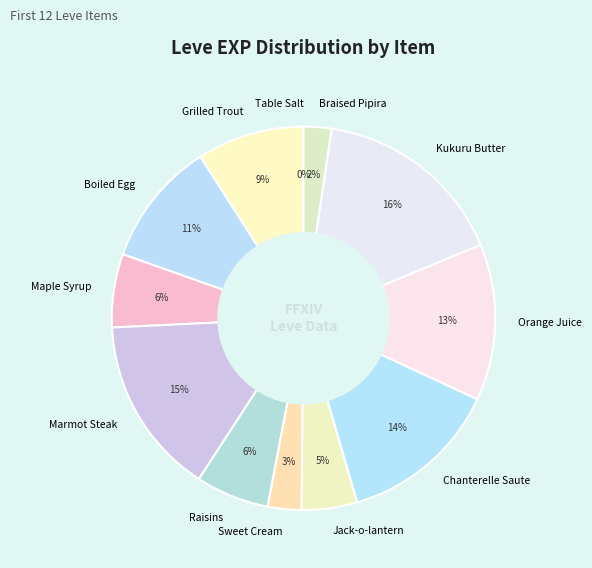

True or false: Boiled Egg accounts for 1% of the total.

False